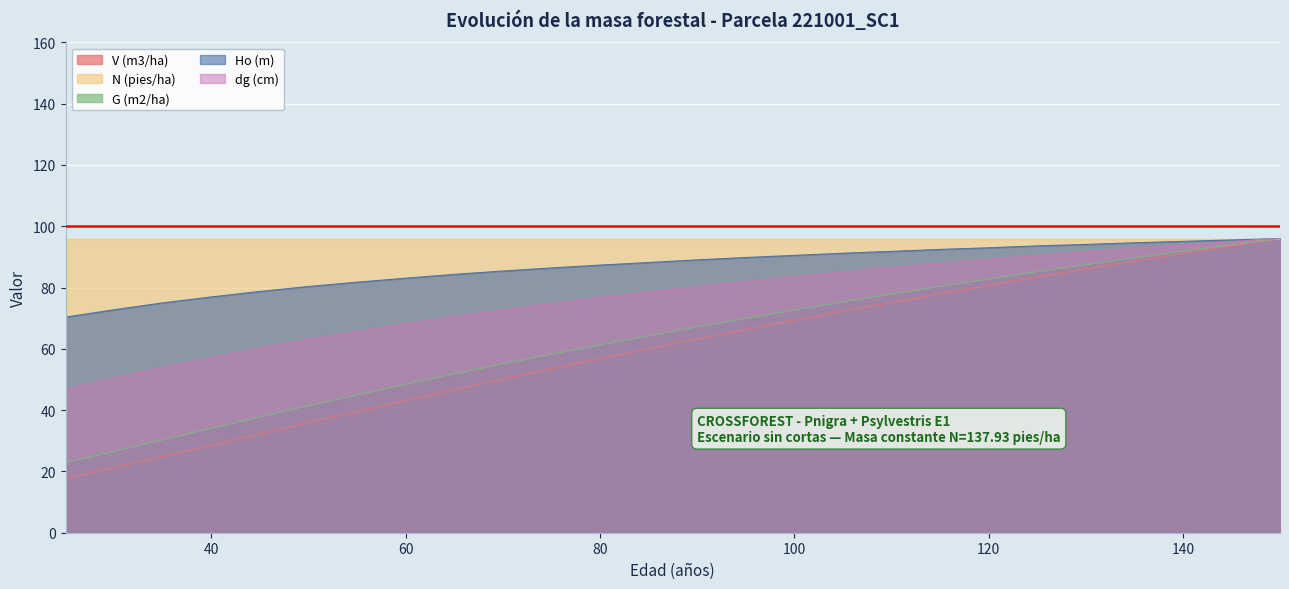

How many lines are shown in the chart?

5